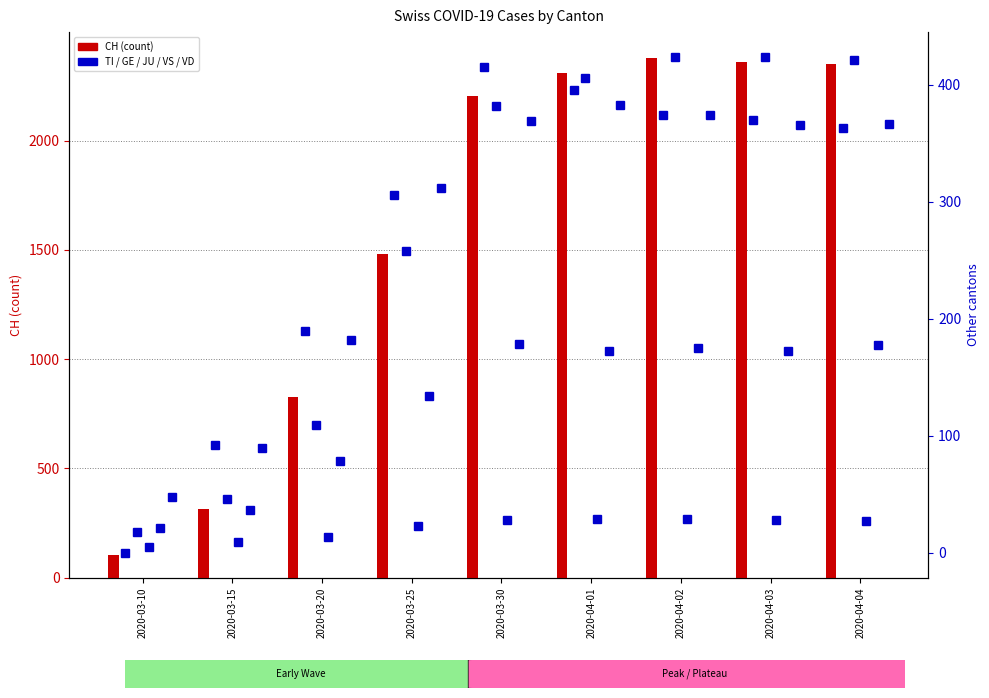

What is the label of the 6th bar from the right?

2020-03-25